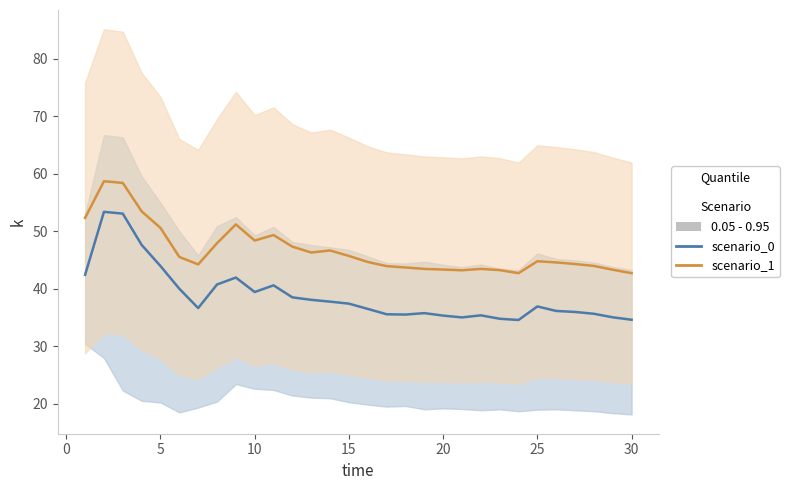

List the series in order of their peak value, highest first.

scenario_1, scenario_0